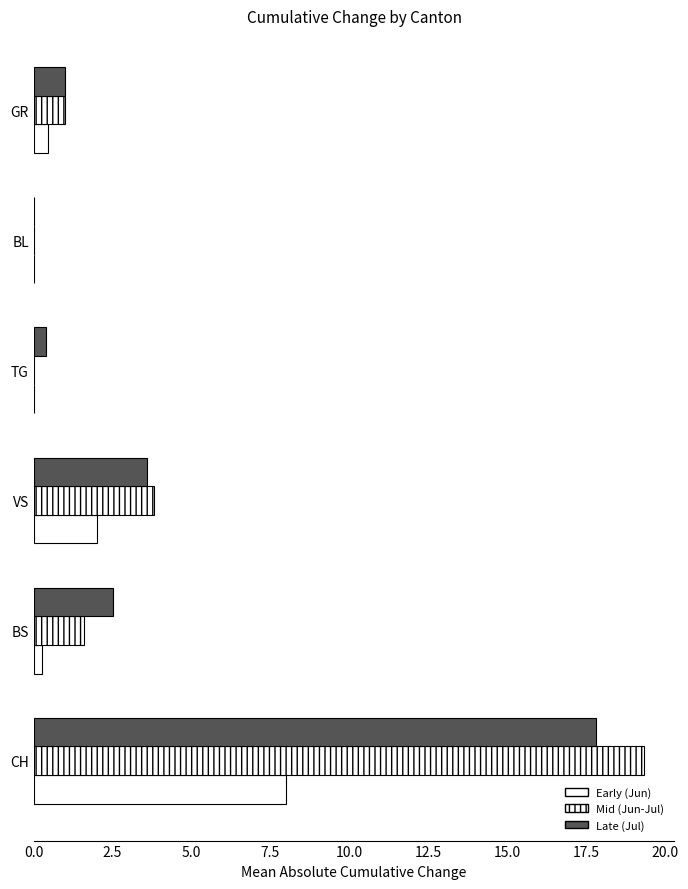

What is the difference between the maximum and minimum values in the Early (Jun) series?

8.0